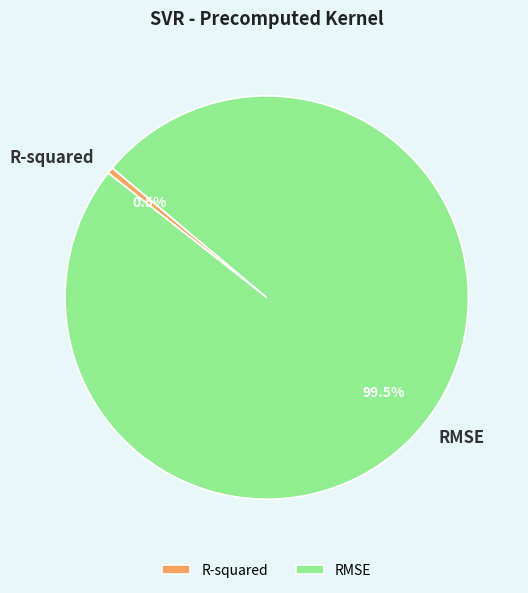

How much of the chart is everything except RMSE?

0.5%